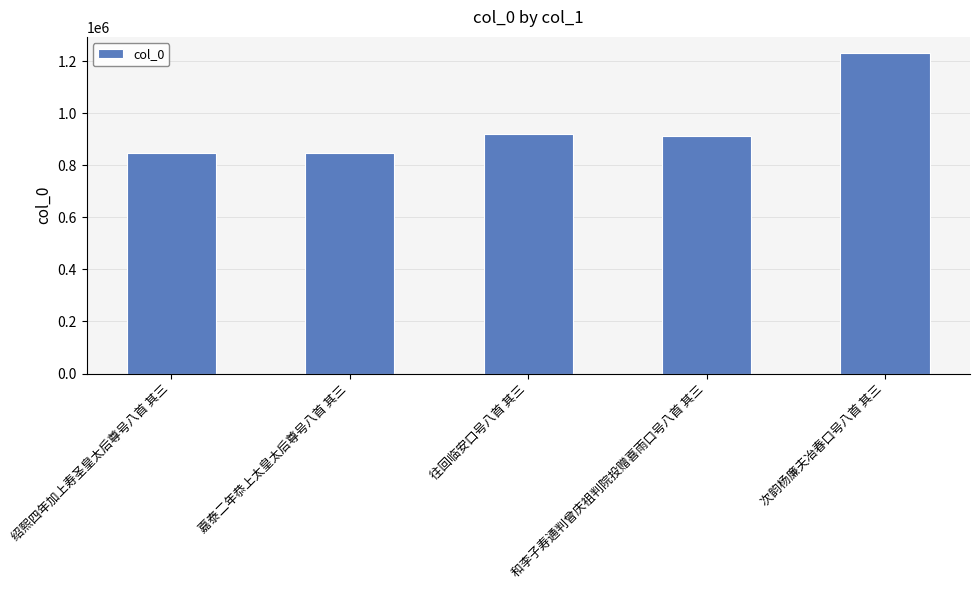

What is the value of the 1st bar from the left?

847715